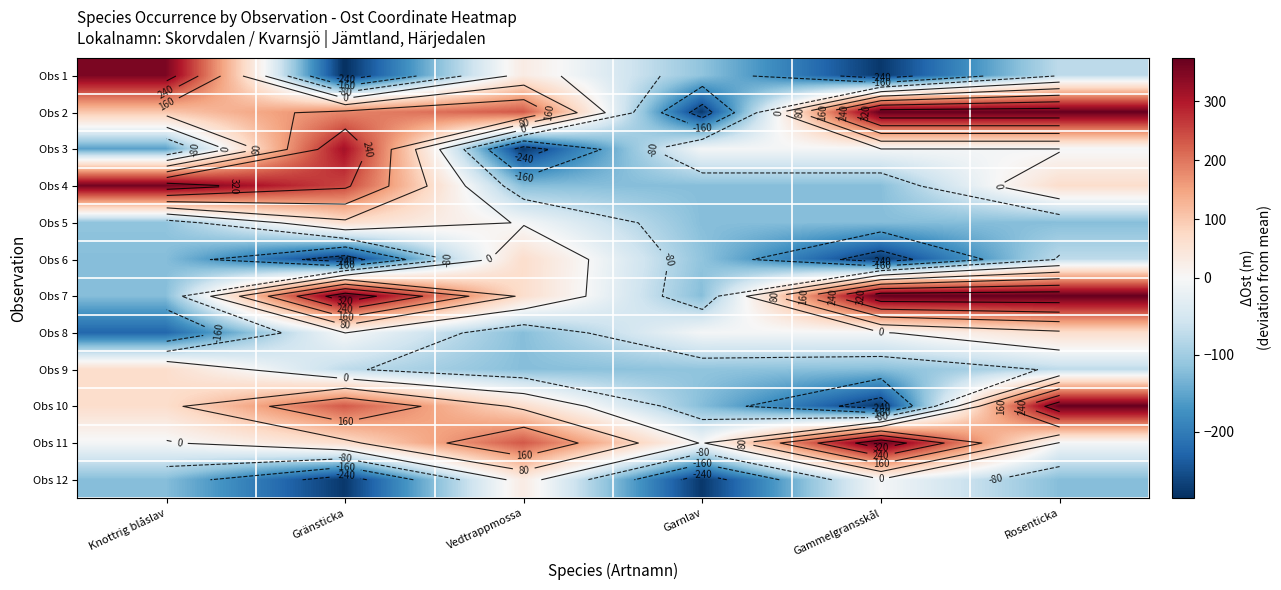

Count the number of categories in the chart.

6